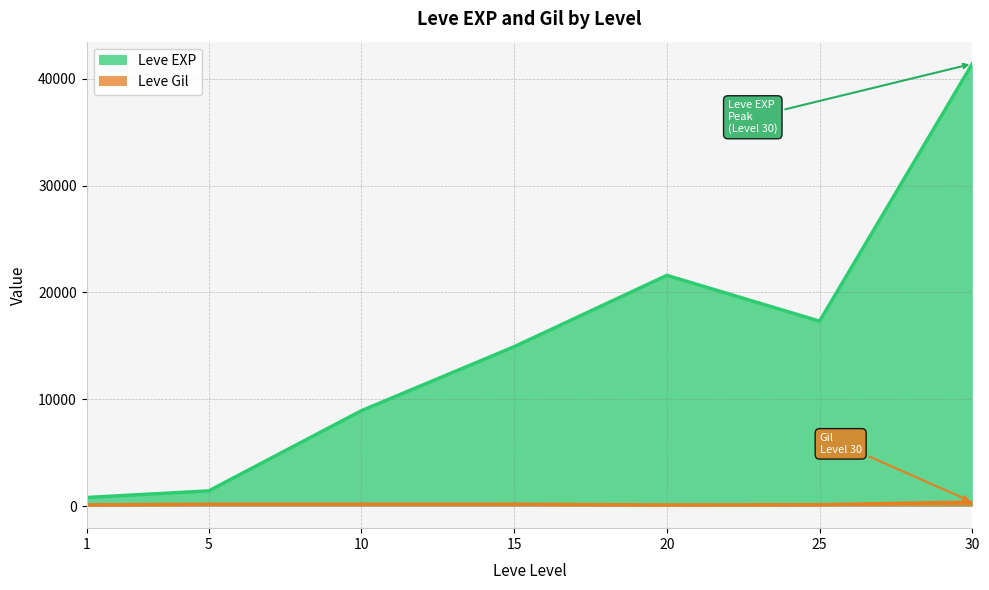

At which category does Leve EXP reach its first local peak?

20